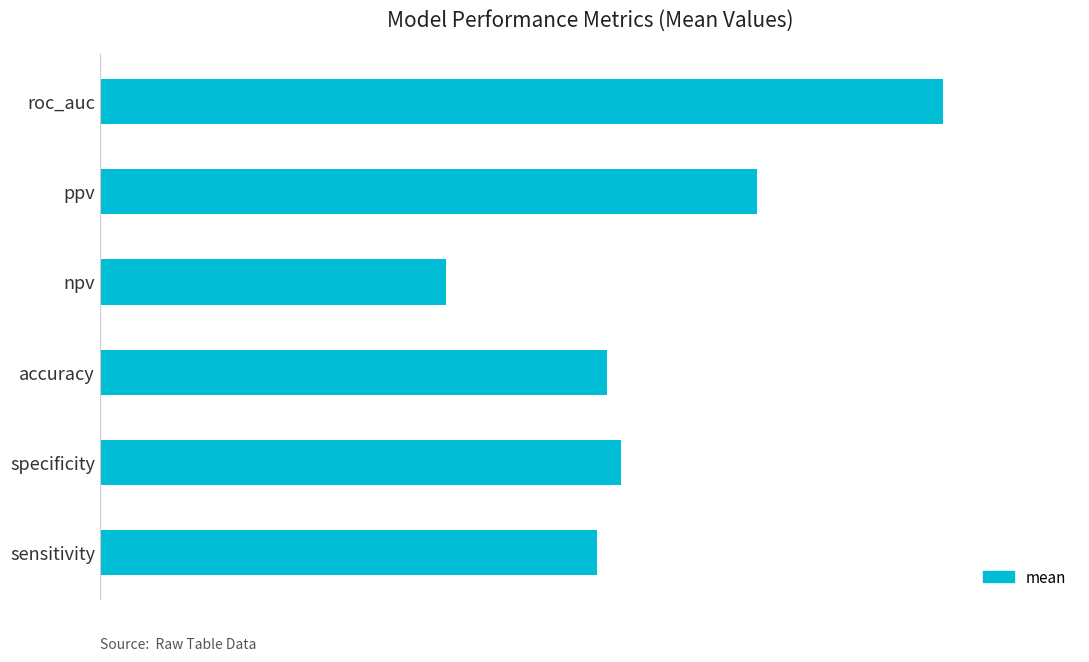

Does the chart contain any negative values?

No